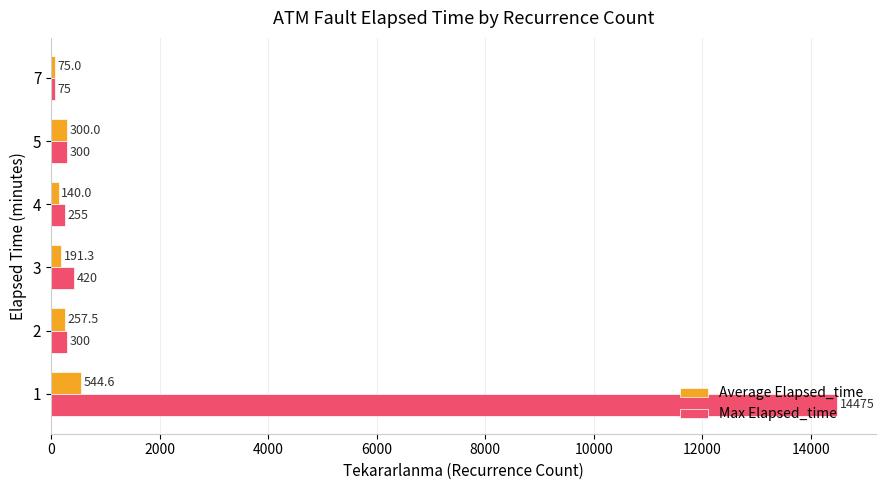

Which series has the largest range (max minus min)?

Max Elapsed_time